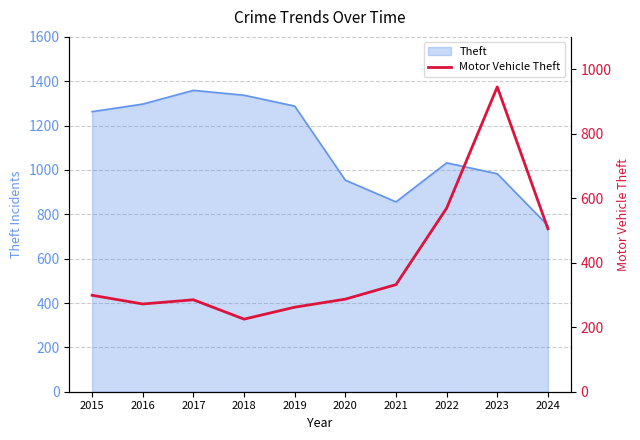

How many interior local peaks (higher than both neighbors) does the data have?

2